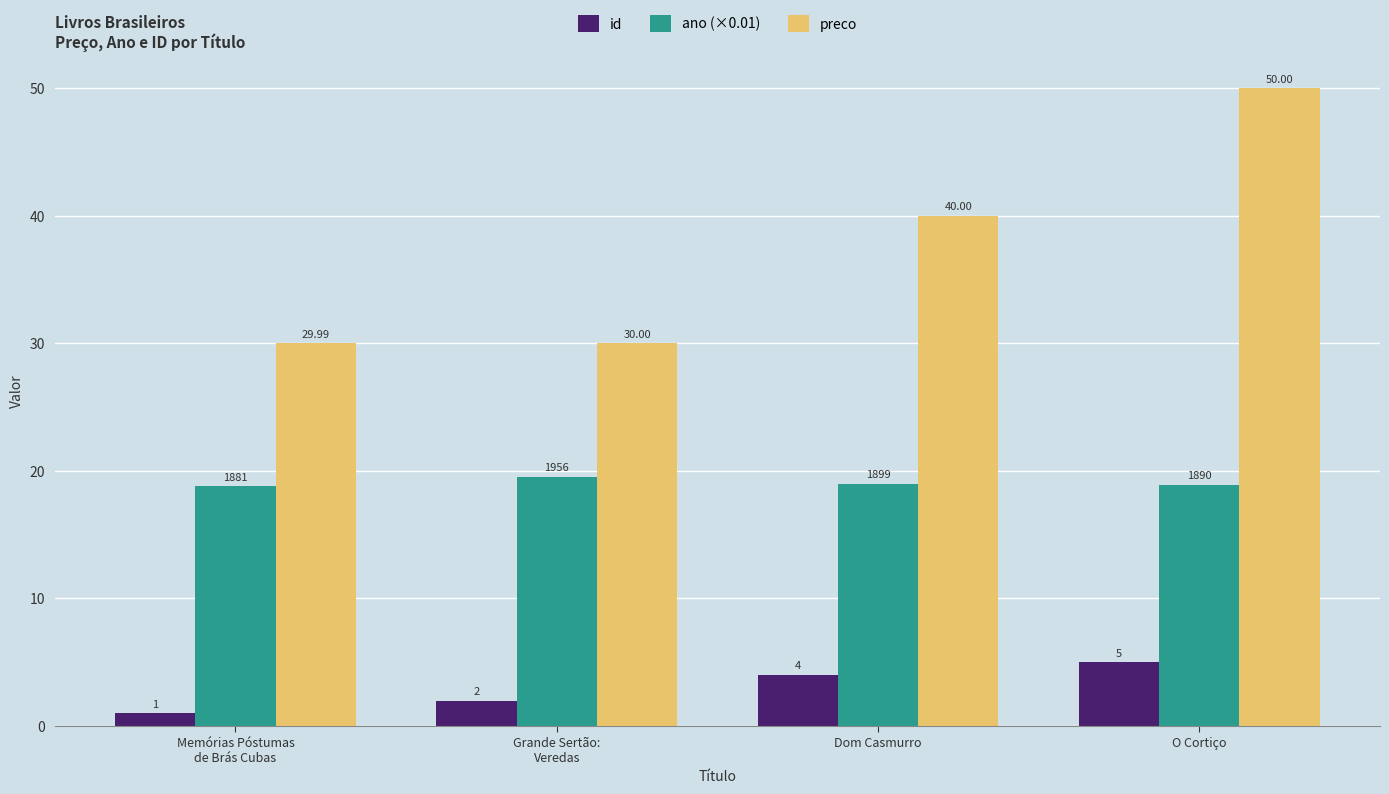

At which category does the chart reach its minimum across all series?

Memórias Póstumas
de Brás Cubas